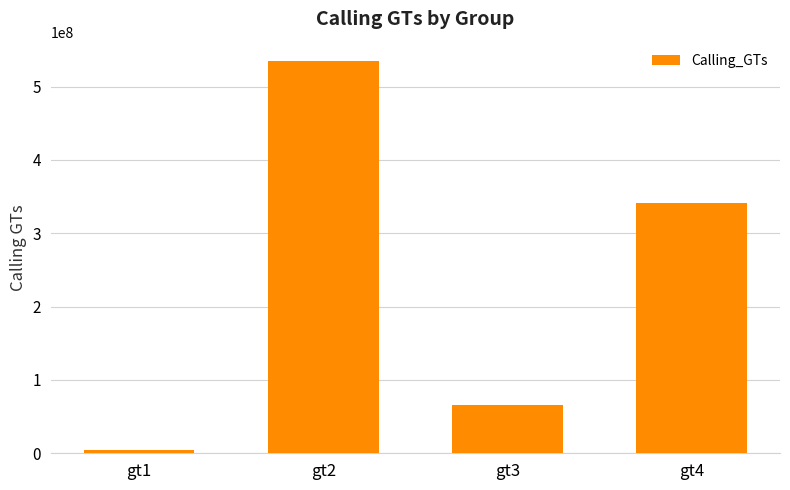

Which label corresponds to the largest value in the chart?

gt2